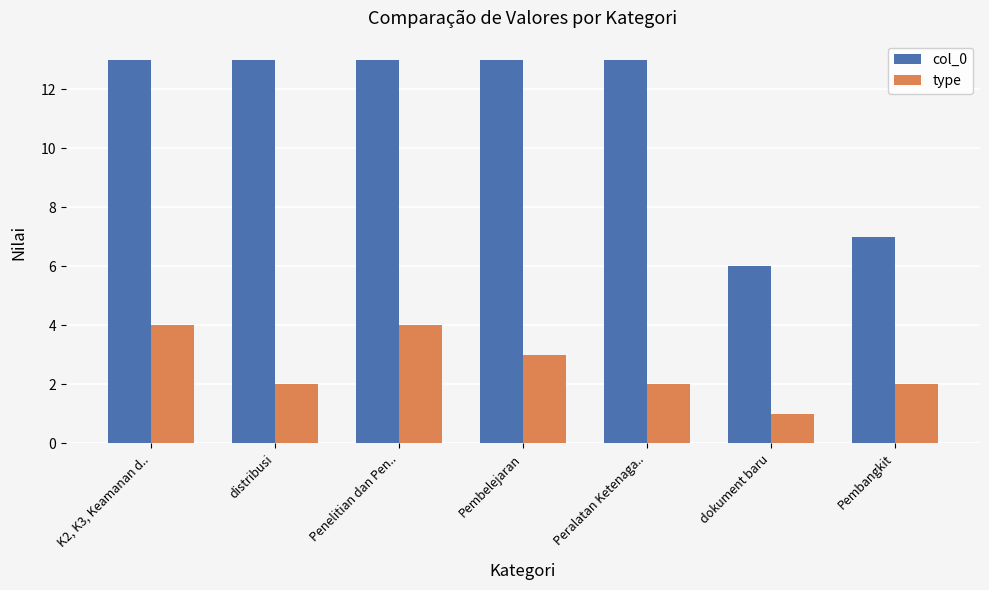

Does the chart contain stacked bars?

No